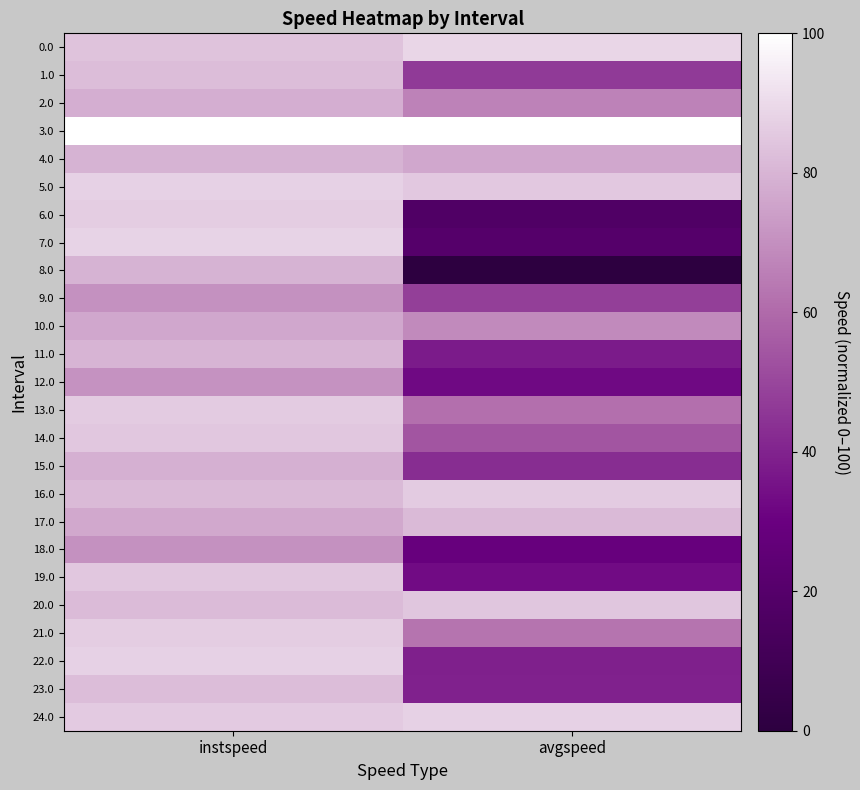

What is the spread (max minus min) of values at instspeed?

29.7